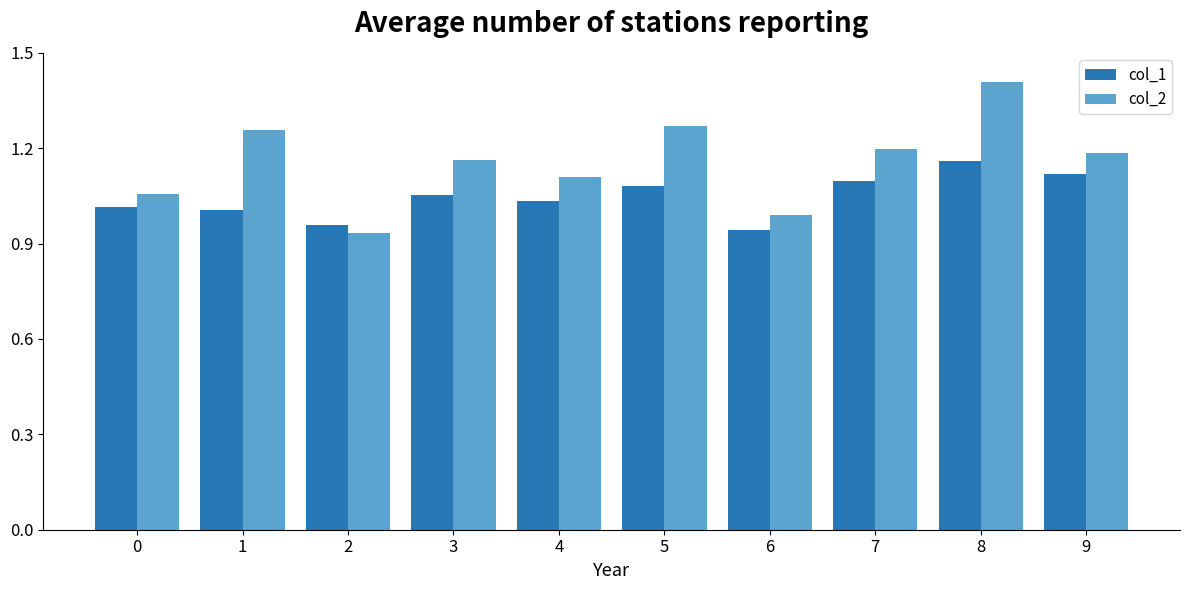

Which series has the widest spread of values?

col_2